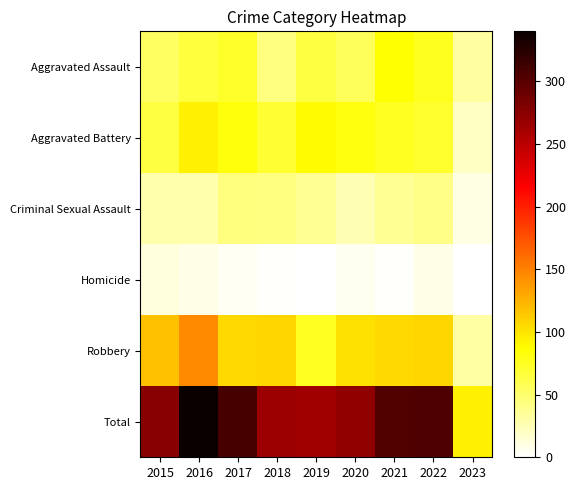

What is the maximum value shown in the chart?

340